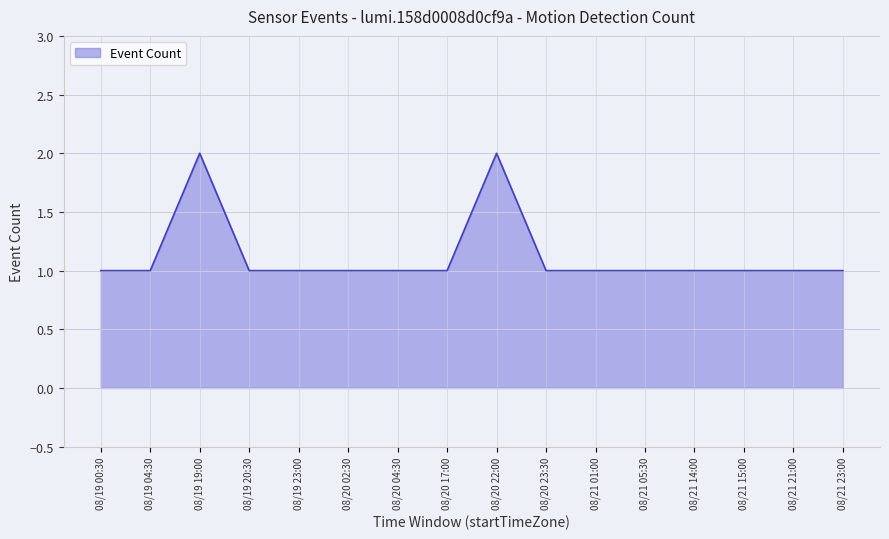

Count the values in the range 1 to 2.

16